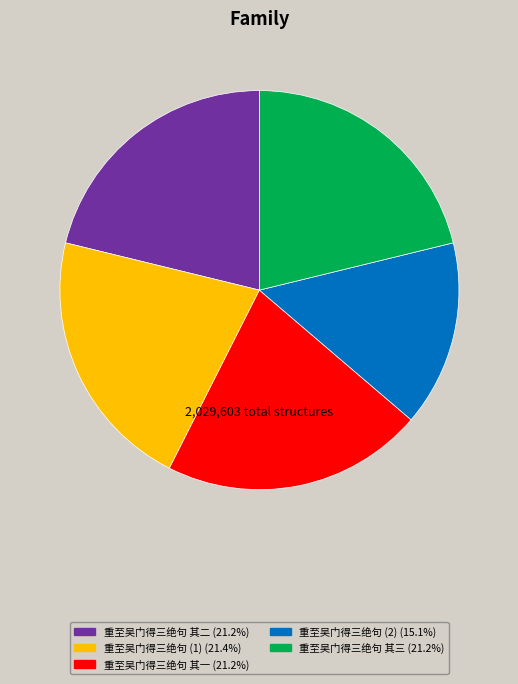

Is there a majority slice in this chart?

No